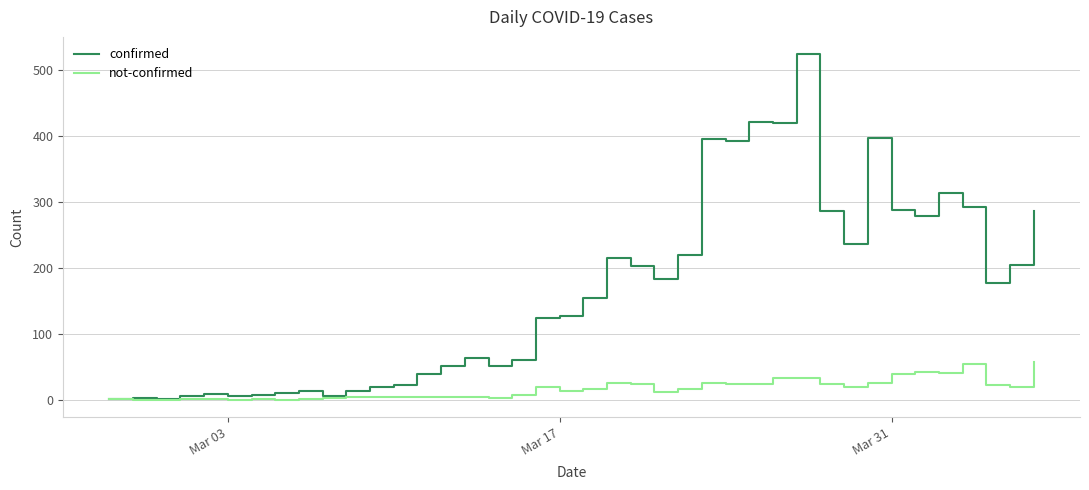

Which series has the widest spread of values?

confirmed